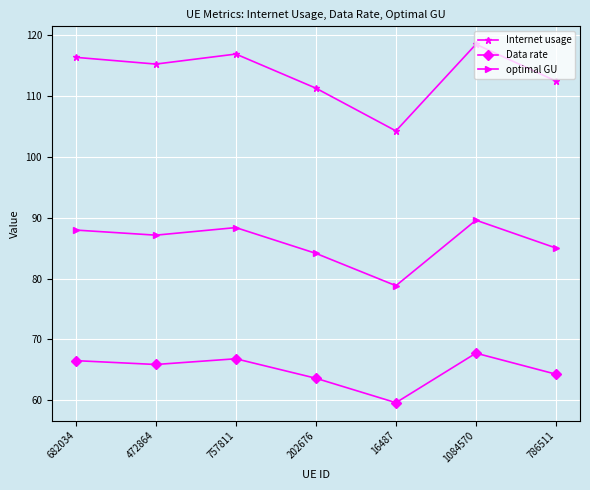

How many series are shown in this chart?

3